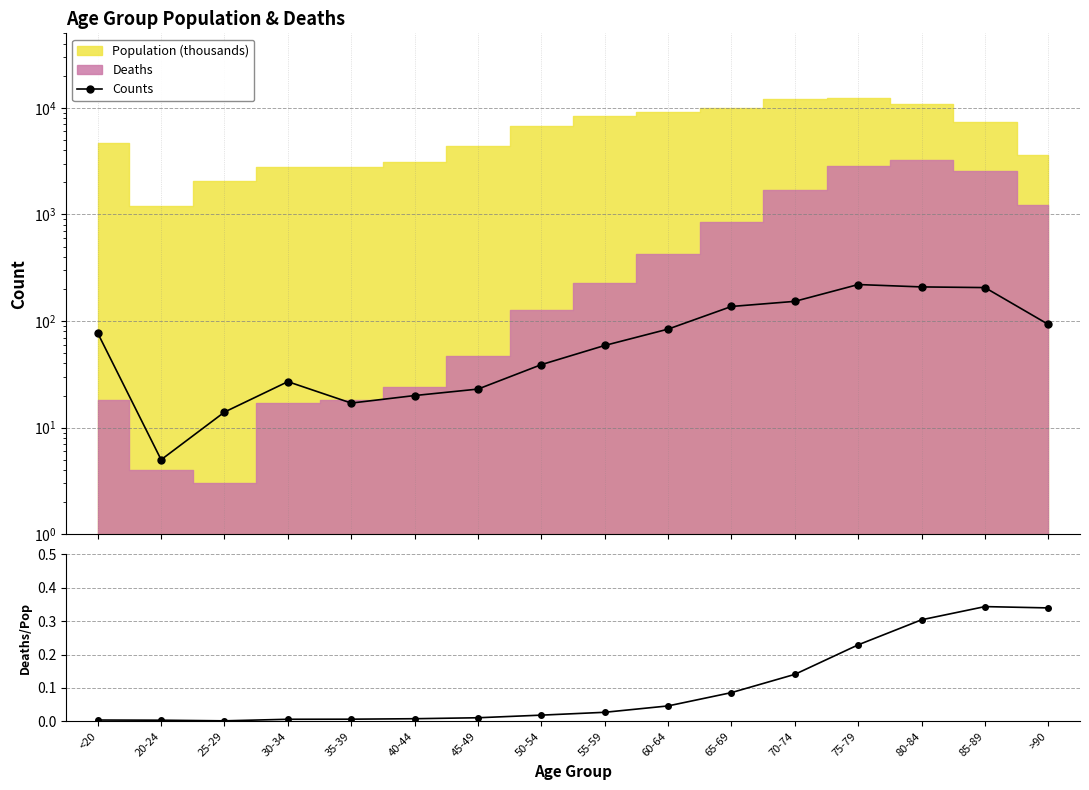

The Deaths/Population series shows 0.1 at 80-84. True or false?

False